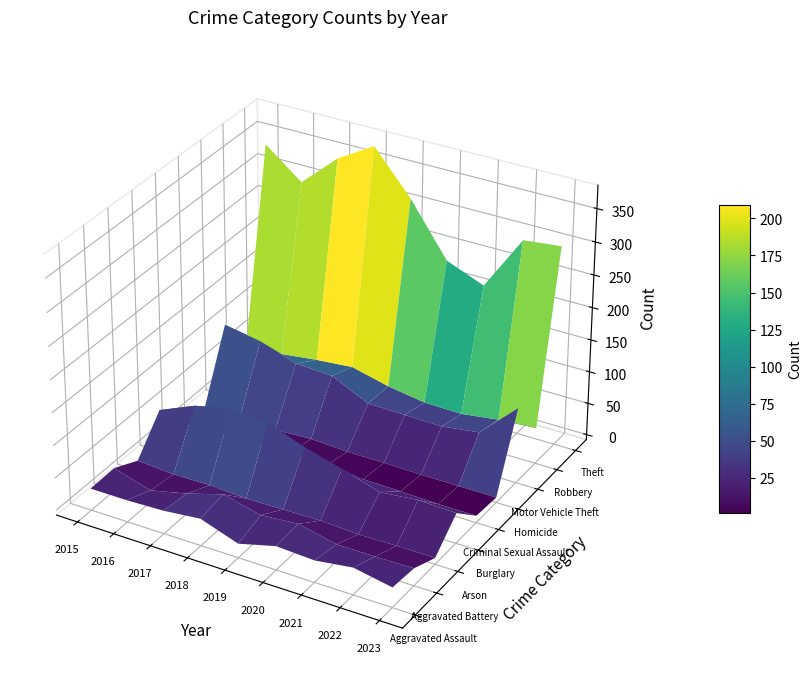

True or false: Burglary has a value of 9 at 2023.

False